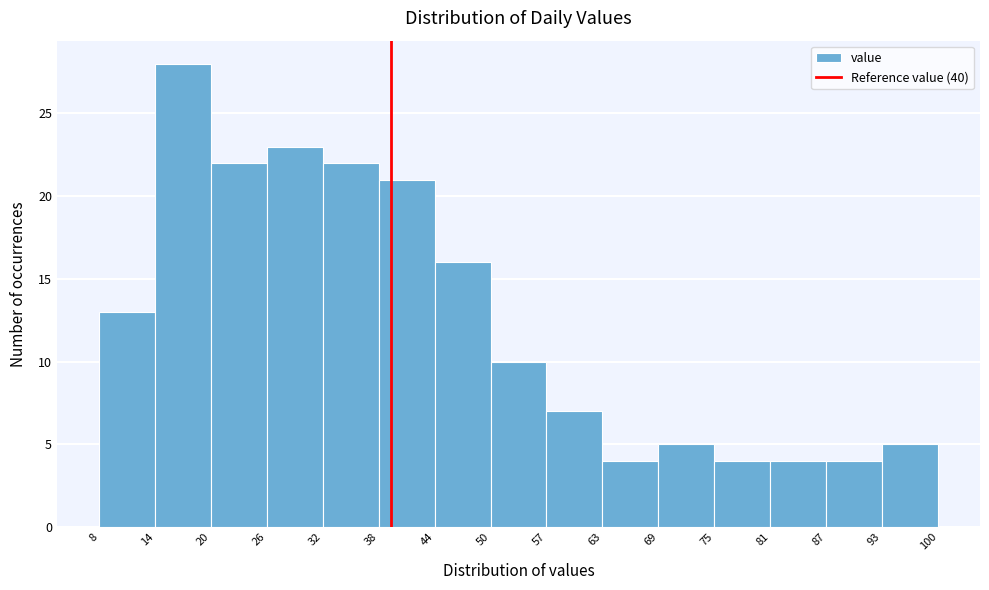

Reading left to right, transcribe this chart: for each bar, give the range it covers on the x-axis and its height. The values are not printed on the chart, so give them approximately, as read against the axis.

8 to 14: 13
14 to 20: 28
20 to 26: 22
26 to 32: 23
32 to 38: 22
38 to 44: 21
44 to 50: 16
50 to 57: 10
57 to 63: 7
63 to 69: 4
69 to 75: 5
75 to 81: 4
81 to 87: 4
87 to 93: 4
93 to 100: 5